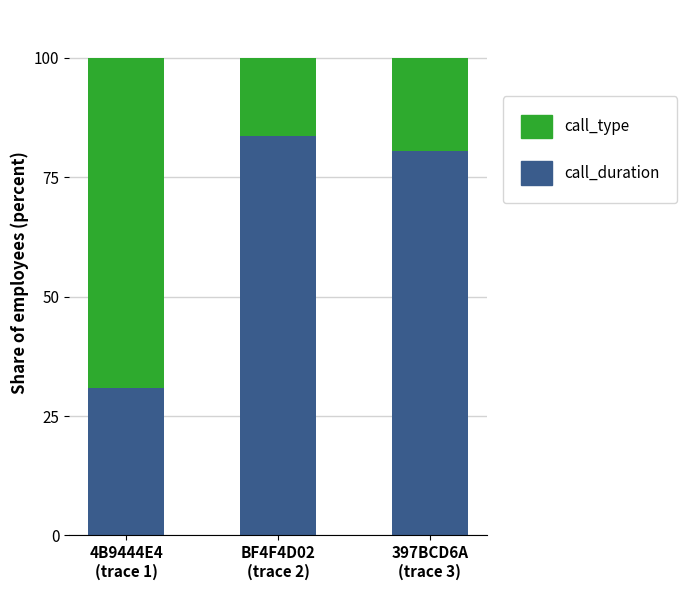

What is the maximum value for call_duration?

83.6